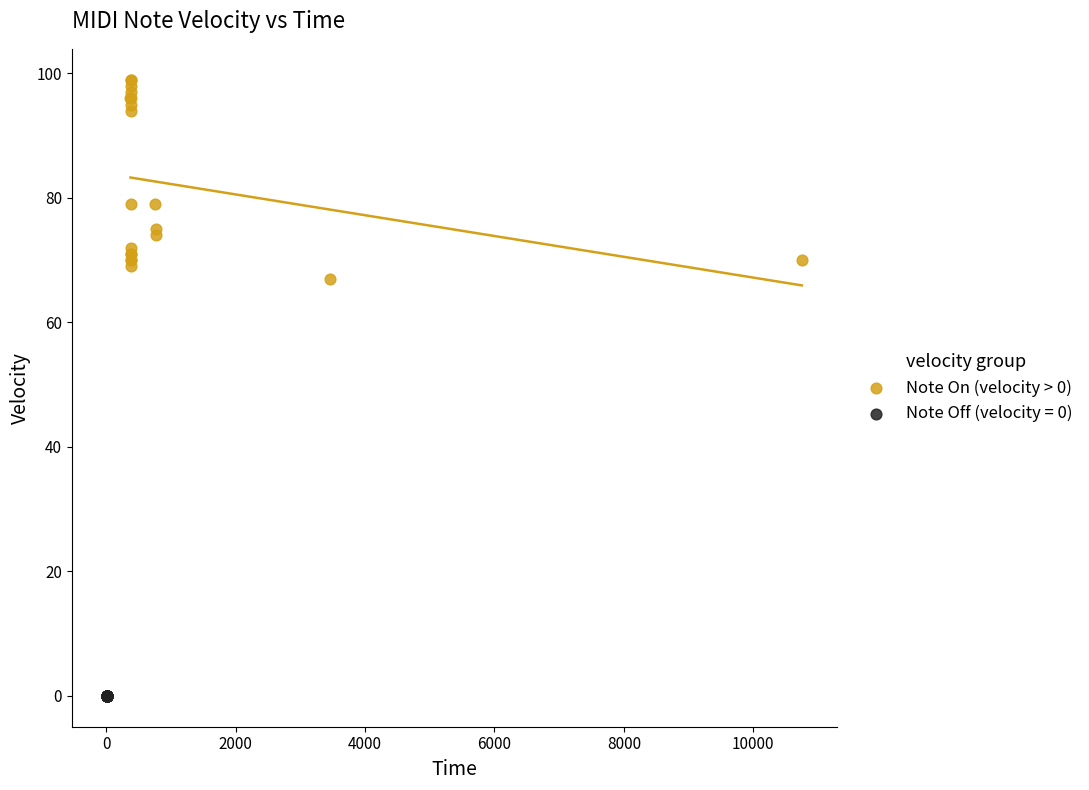

Which series reaches the maximum Y coordinate?

Note On (velocity > 0)